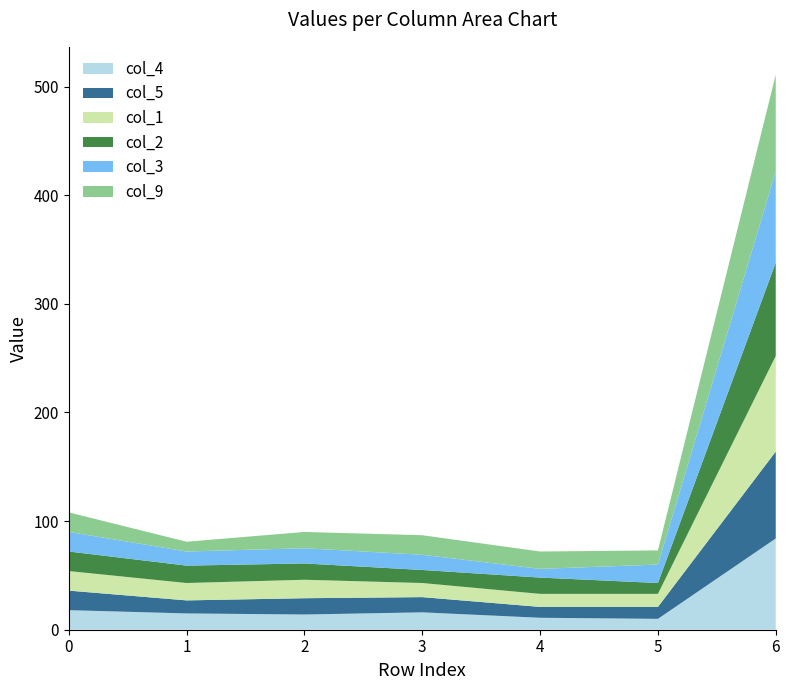

Reading right to left, transcribe all the data shown in this chart.

col_4: 6=84	5=10	4=11	3=16	2=14	1=15	0=18
col_5: 6=80	5=11	4=10	3=14	2=15	1=12	0=18
col_1: 6=88	5=12	4=12	3=13	2=17	1=16	0=18
col_2: 6=86	5=10	4=15	3=12	2=15	1=16	0=18
col_3: 6=84	5=17	4=8	3=14	2=14	1=13	0=18
col_9: 6=89	5=13	4=16	3=18	2=15	1=9	0=18